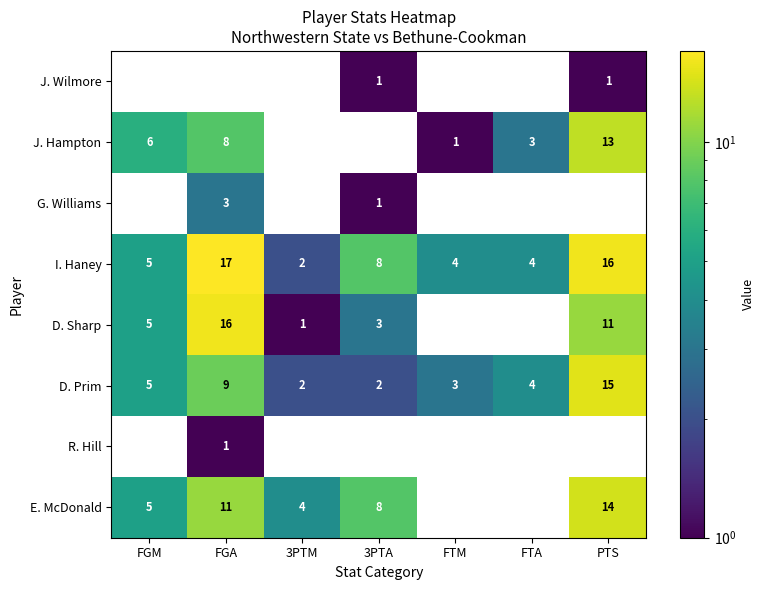

Which series changed the most between FGA and FTA?

D. Sharp